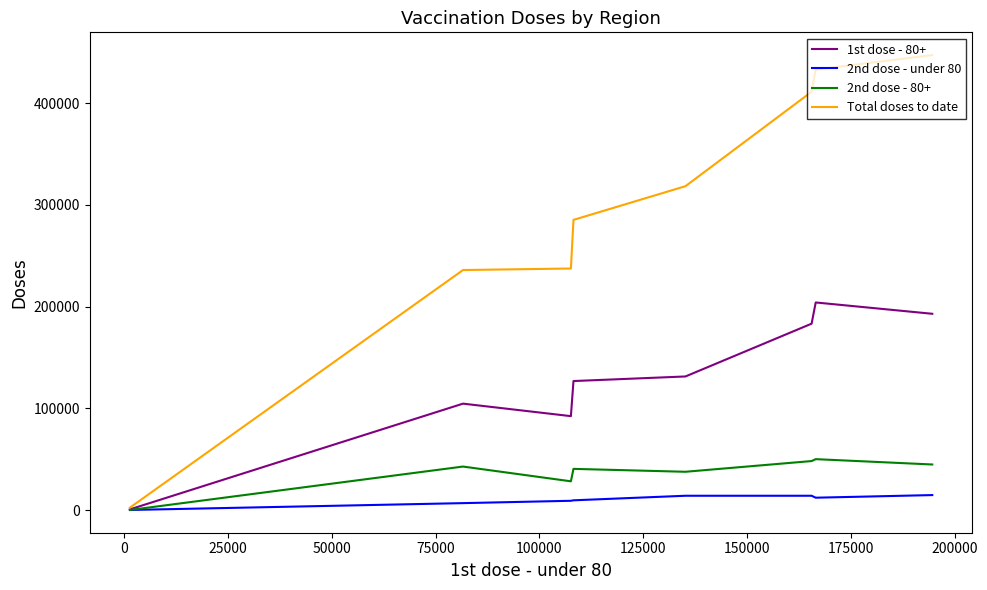

List the series in order of their peak value, lowest first.

2nd dose - under 80, 2nd dose - 80+, 1st dose - 80+, Total doses to date